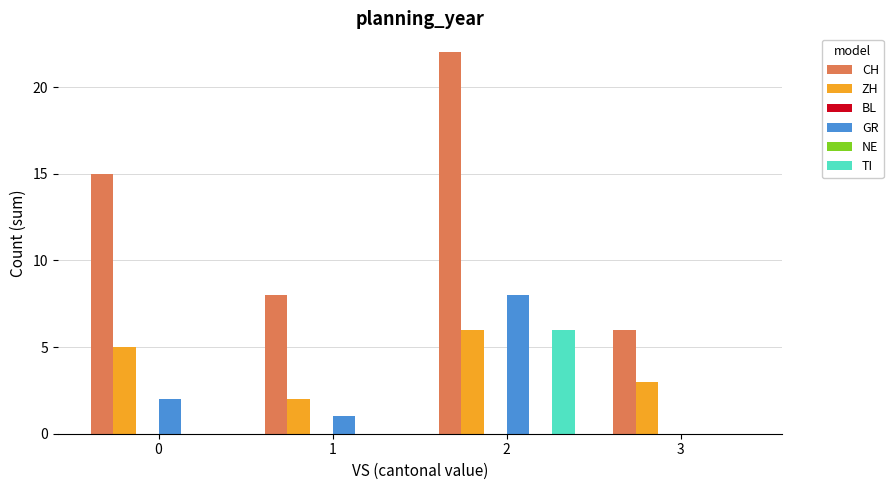

What is the difference between the ZH values at 0 and 1?

3